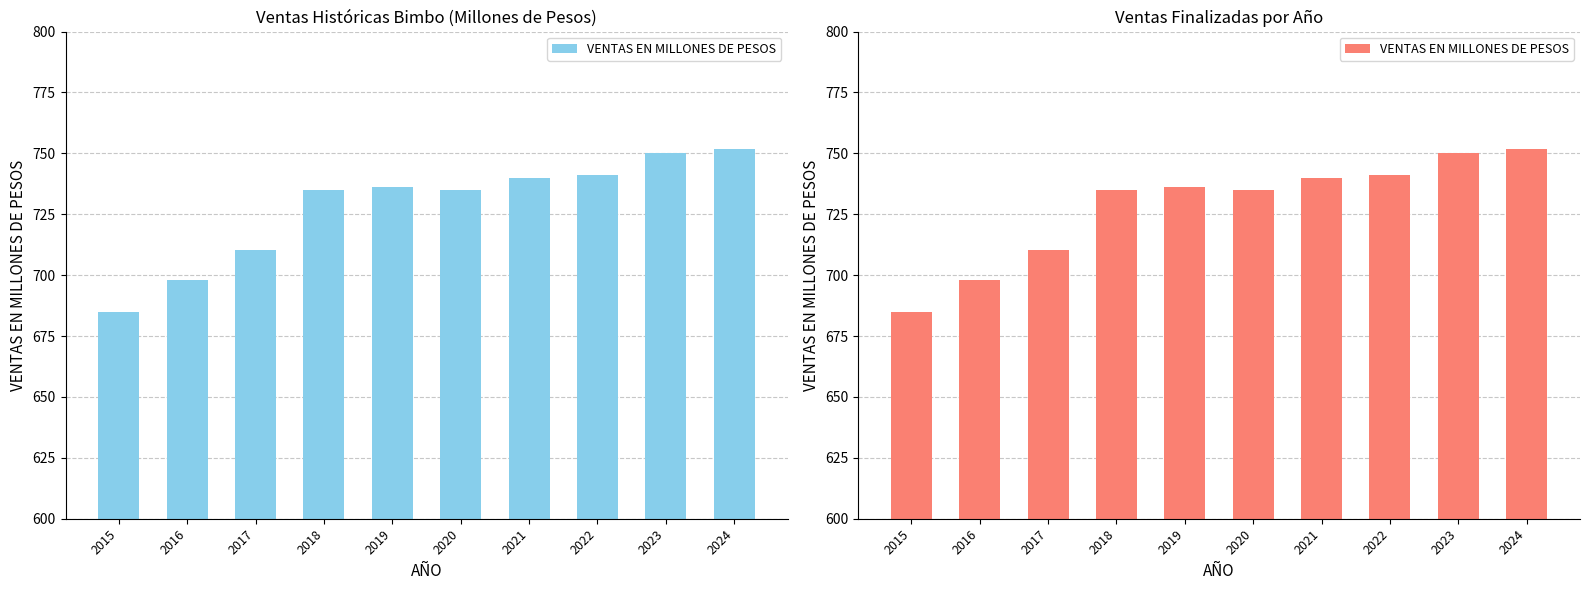

What is the difference between the maximum and minimum values?

67.0